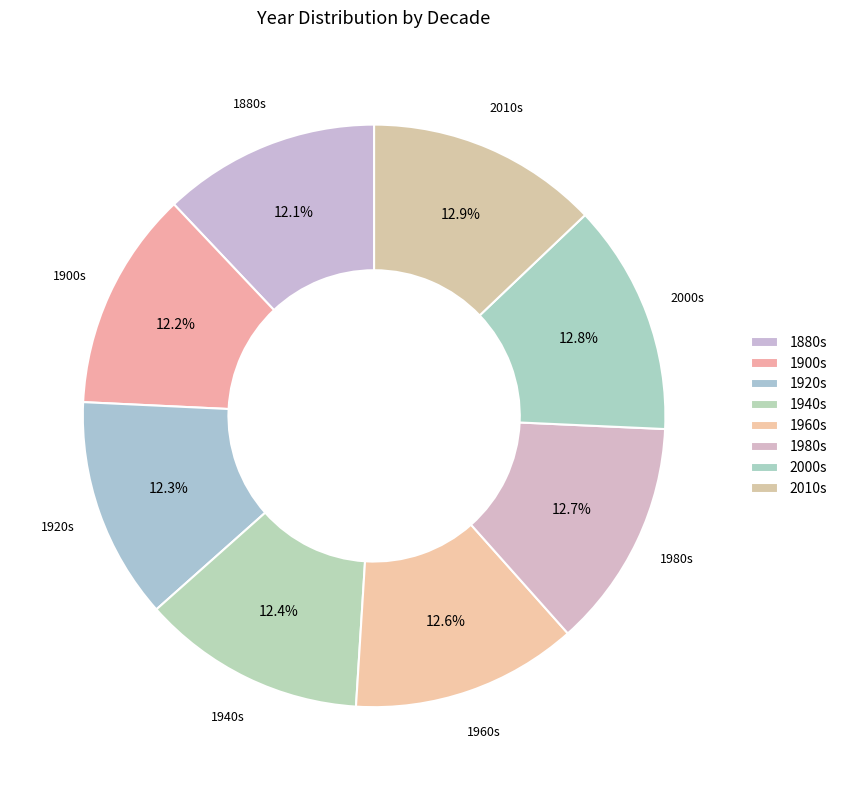

How many segments does this pie chart have?

8